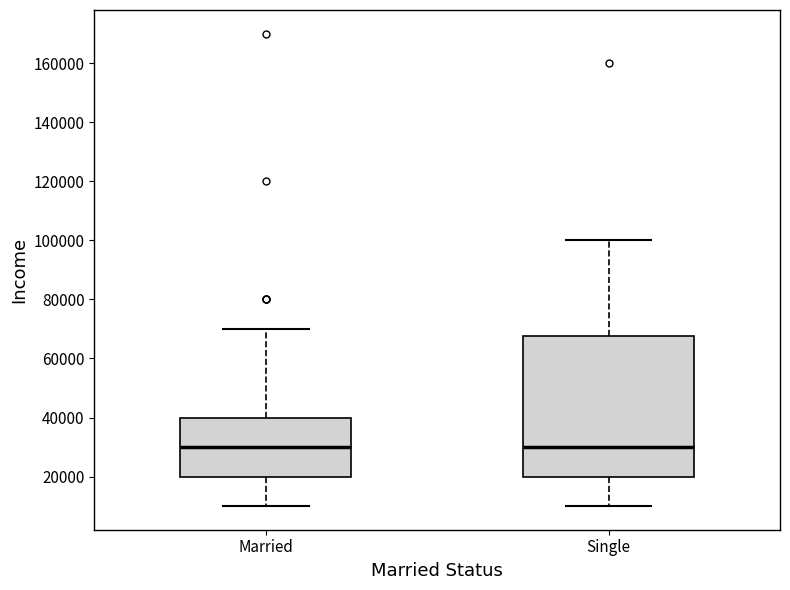

Where is the upper edge of the box for Married on the y-axis? The values are not printed on the chart, so give them approximately, as read against the axis.

40000